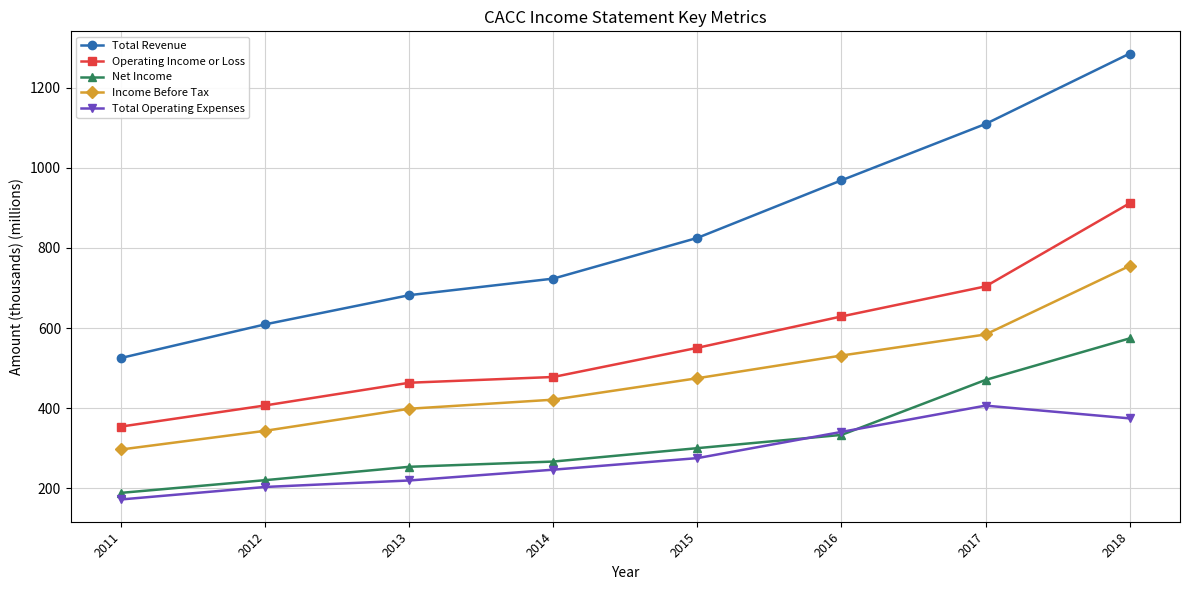

The value of Net Income at 2013 is 337.9. True or false?

False